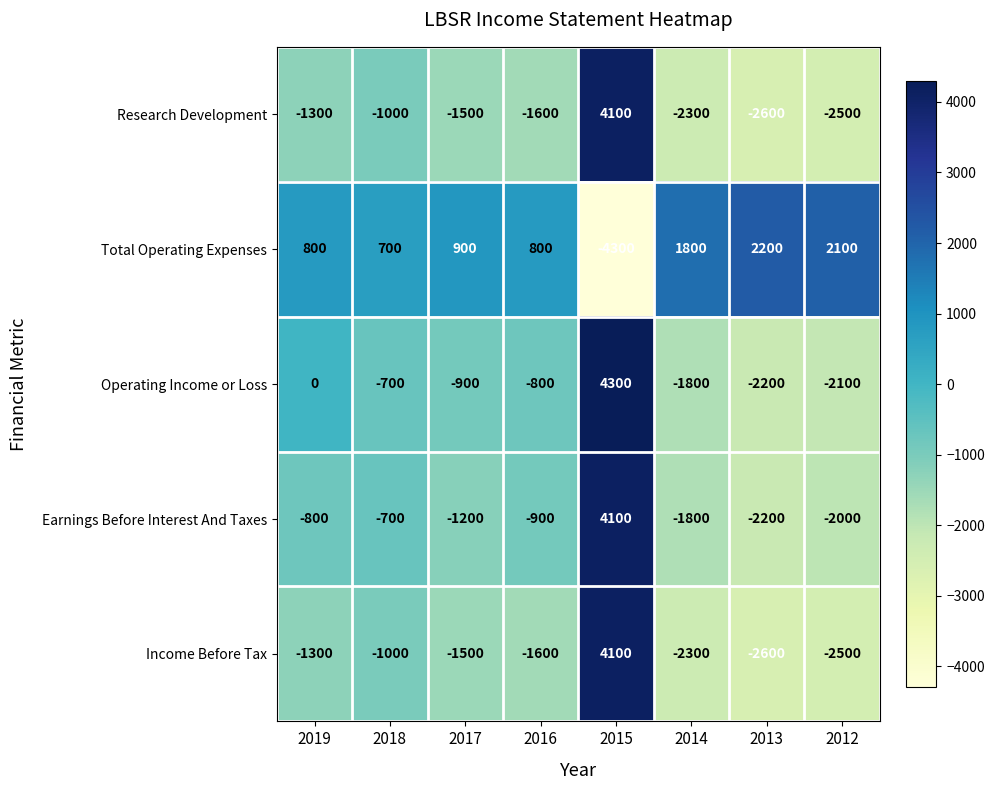

Rank the categories by Income Before Tax value from highest to lowest.

2015, 2018, 2019, 2017, 2016, 2014, 2012, 2013